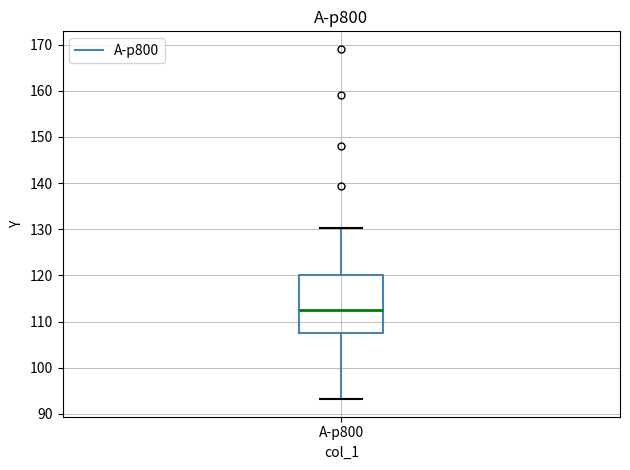

Read this box plot against the y-axis: the position of the median line, the range covered by the box, and the ends of both whiskers. The values are not printed on the chart, so give them approximately, as read against the axis.

median 112, box 107 to 120, whiskers 93 to 130